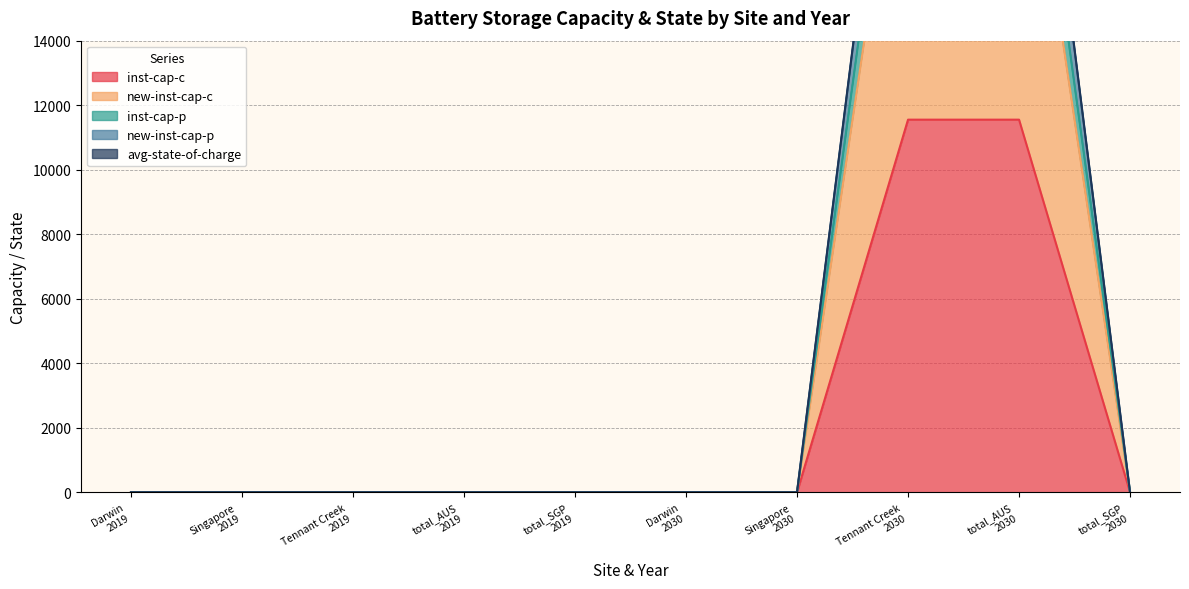

True or false: avg-state-of-charge and new-inst-cap-p cross at least once.

False